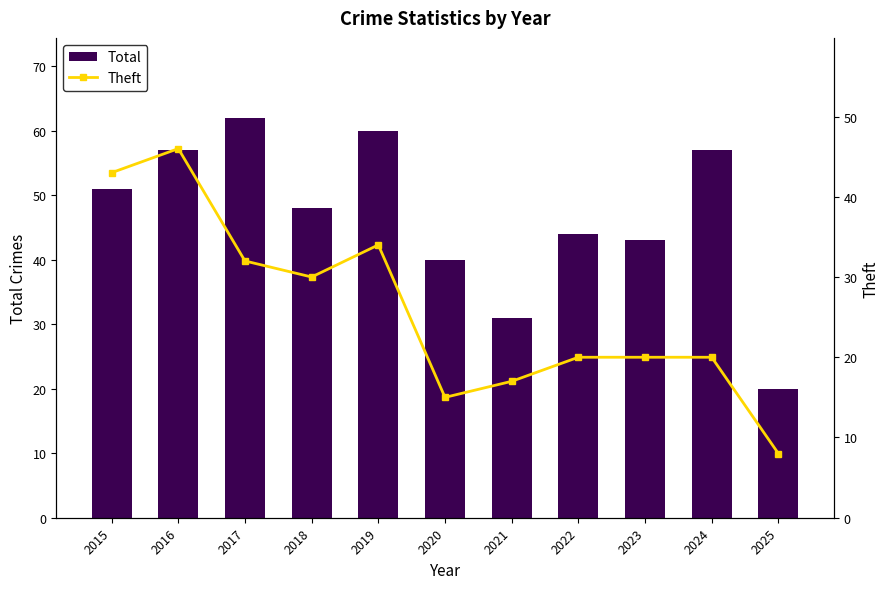

What is the spread (max minus min) of values at 2024?

37